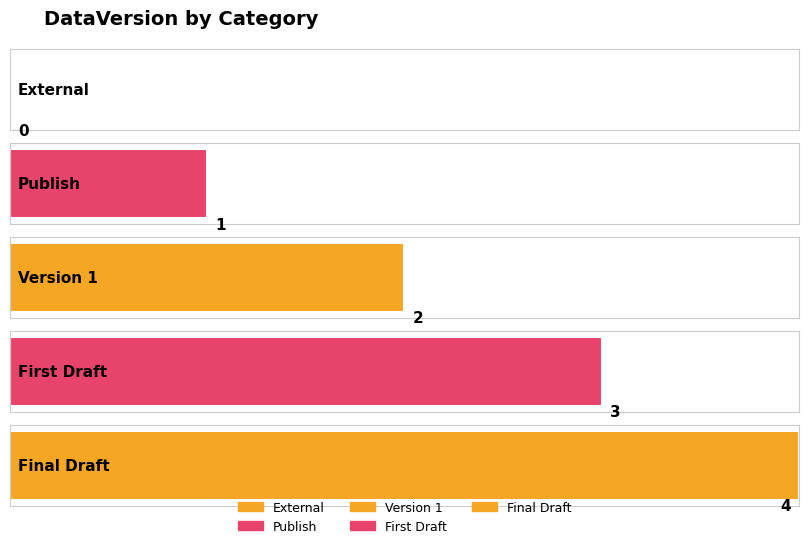

Rank the categories by value from highest to lowest.

Final Draft, First Draft, Version 1, Publish, External